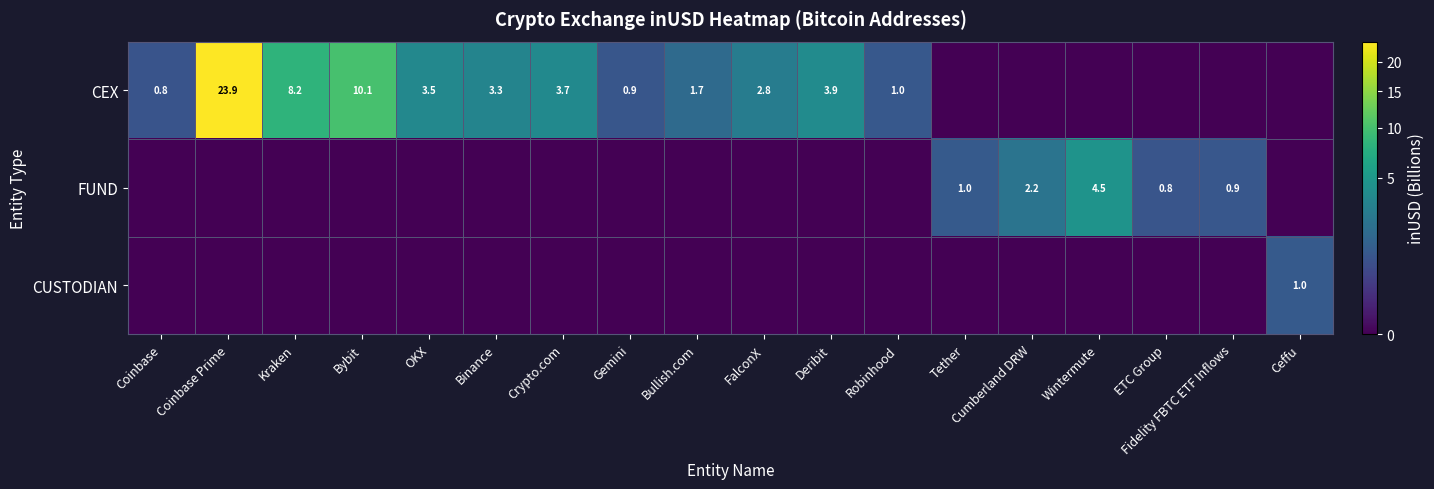

Which has a higher value, Coinbase Prime or Bybit?

Coinbase Prime